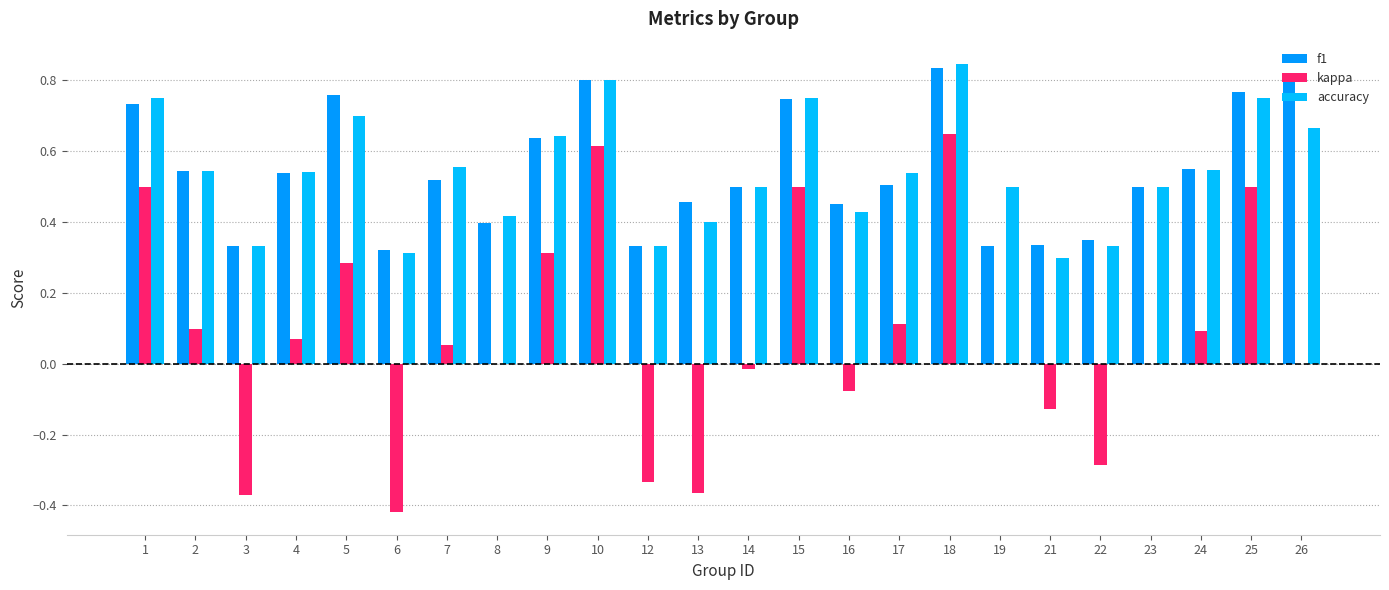

How many groups of bars are there?

24